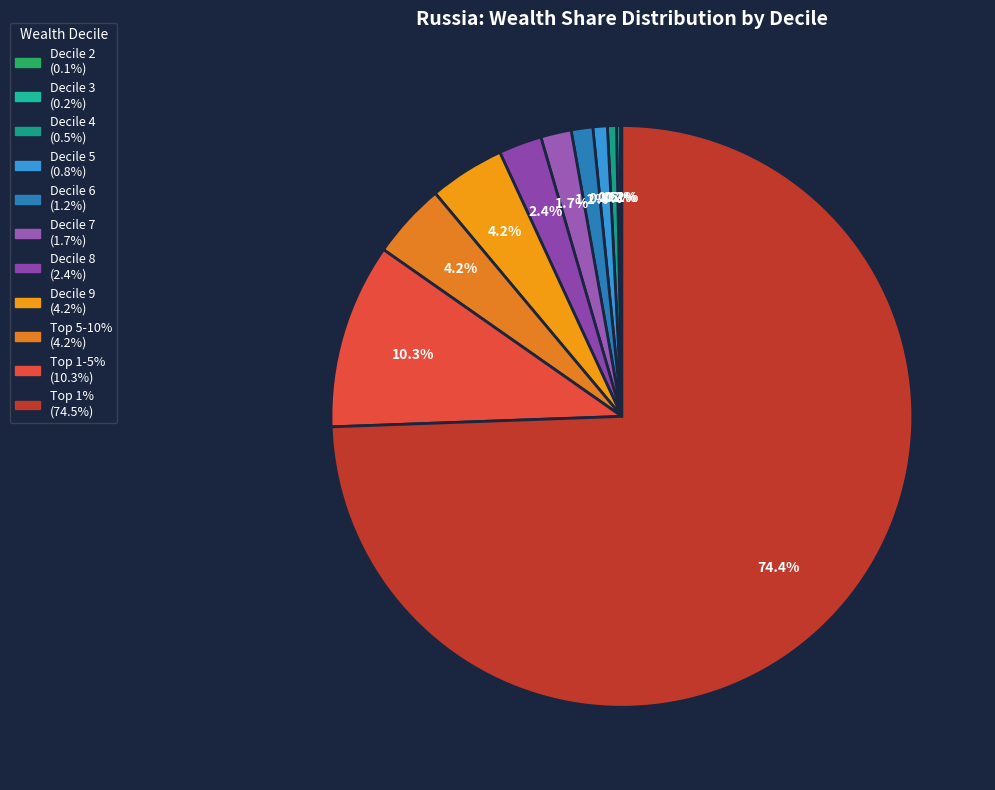

To the nearest percent, what is the difference between the largest and smallest slice percentages?

74%